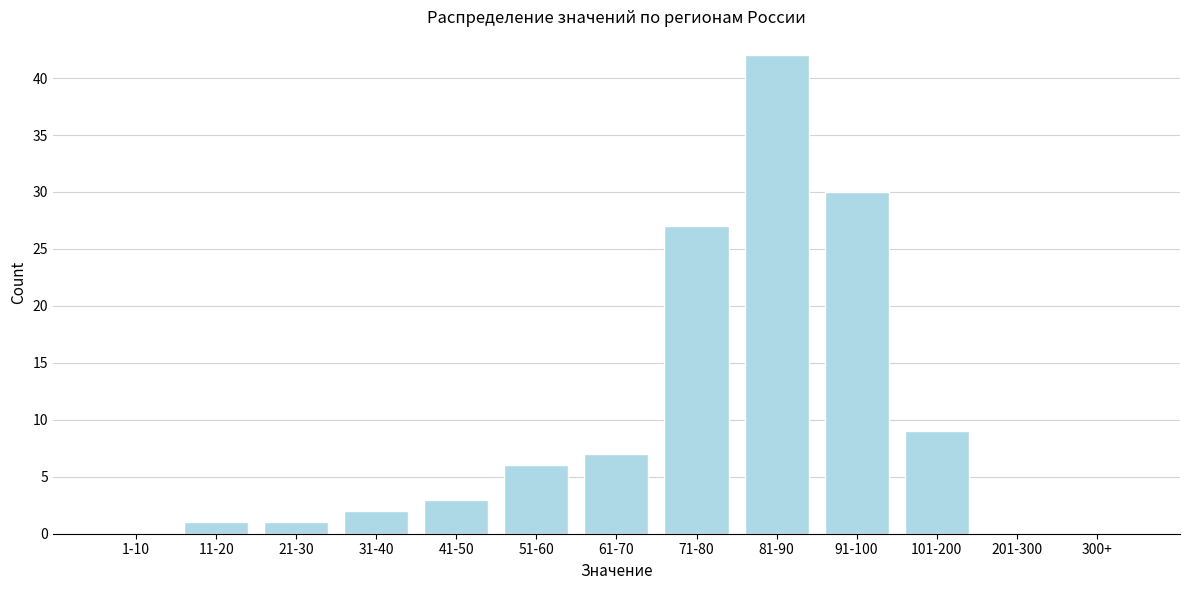

Reading left to right, list all the values displayed in this chart.

1-10=0	11-20=1	21-30=1	31-40=2	41-50=3	51-60=6	61-70=7	71-80=27	81-90=42	91-100=30	101-200=9	201-300=0	300+=0